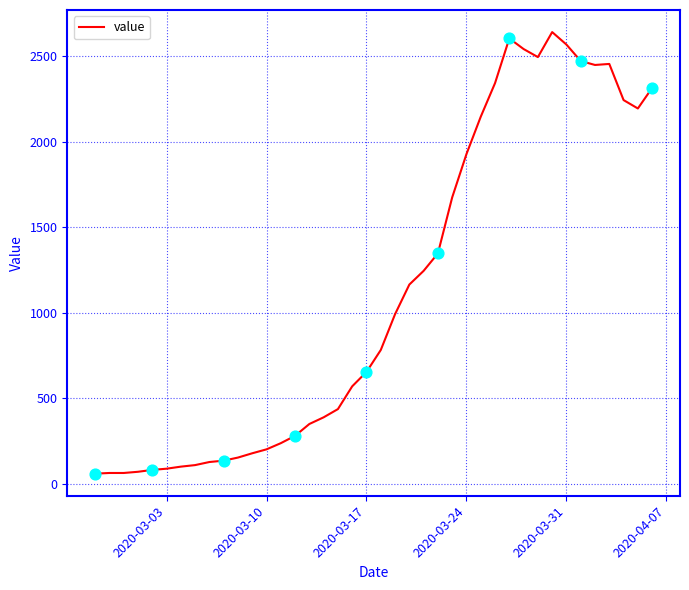

What is the maximum value shown in the chart?

2639